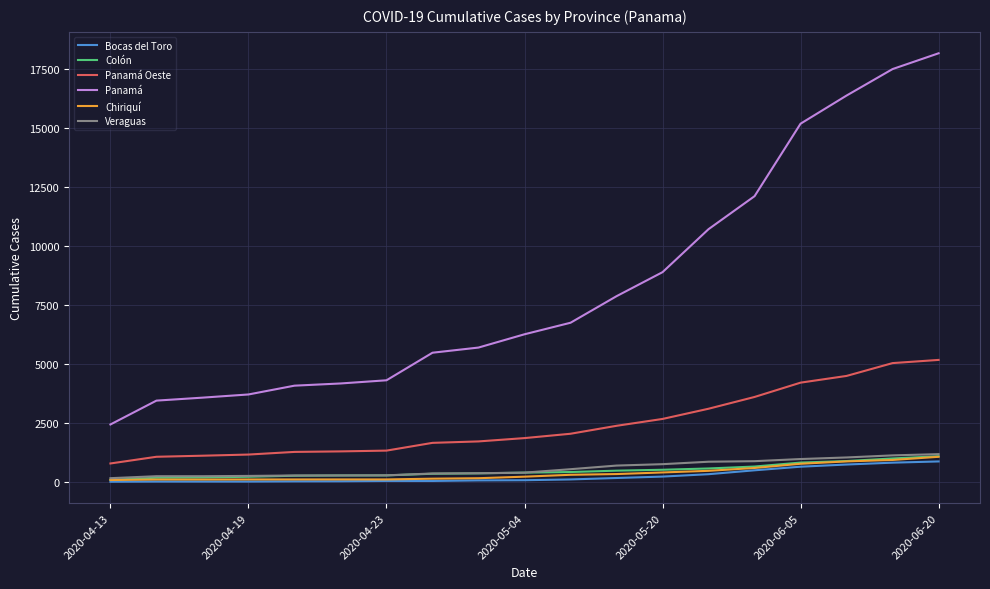

What is the sum of all Bocas del Toro values?

4660